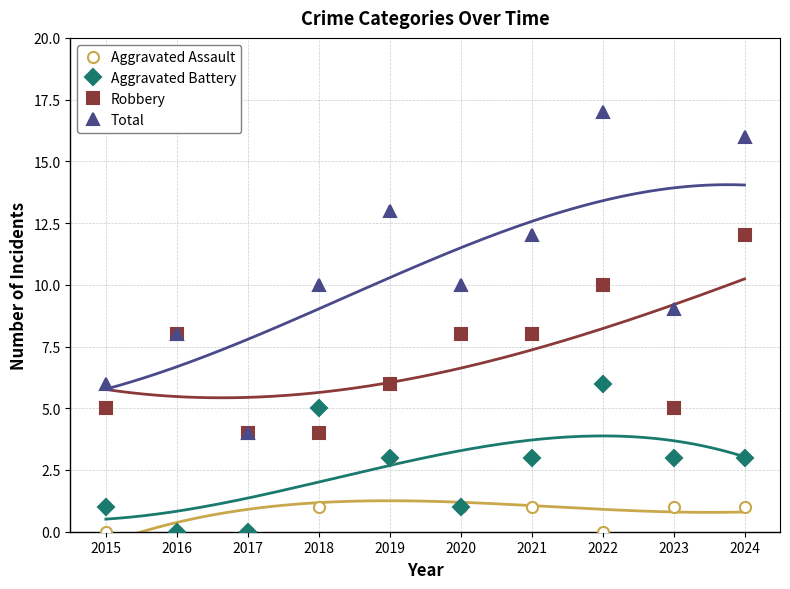

What is the highest value of the Aggravated Battery series?

6